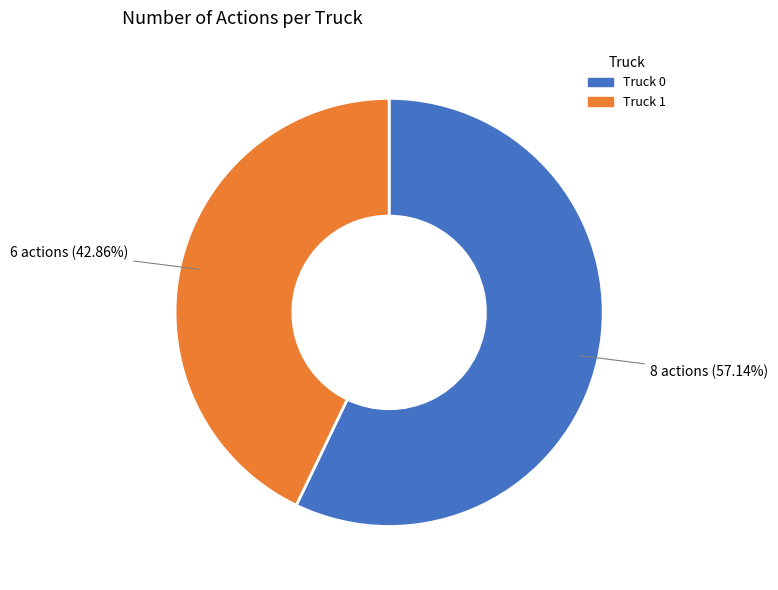

Which category accounts for the majority?

Truck 0